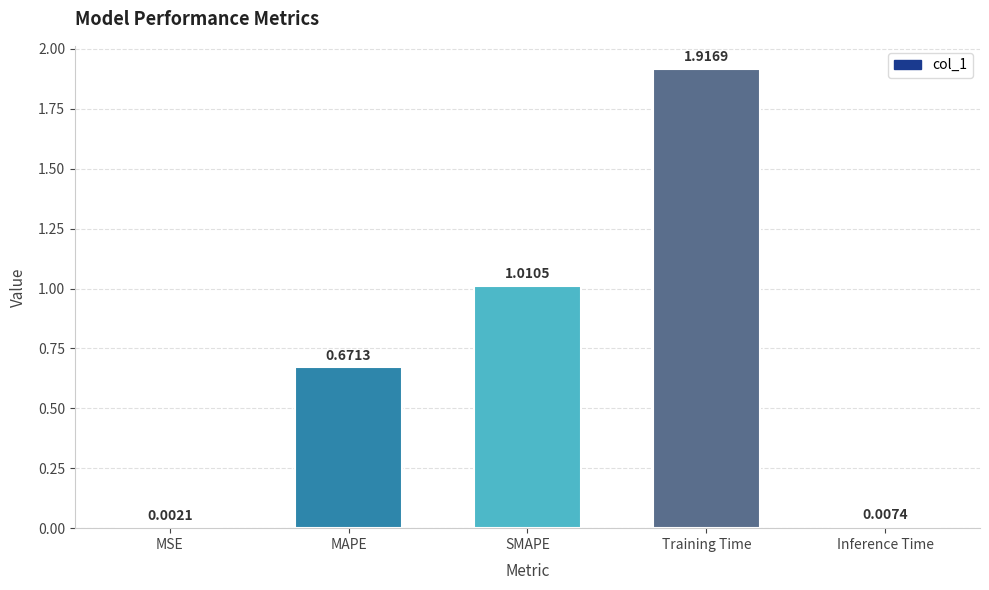

At which category does the chart reach its peak across all series?

Training Time